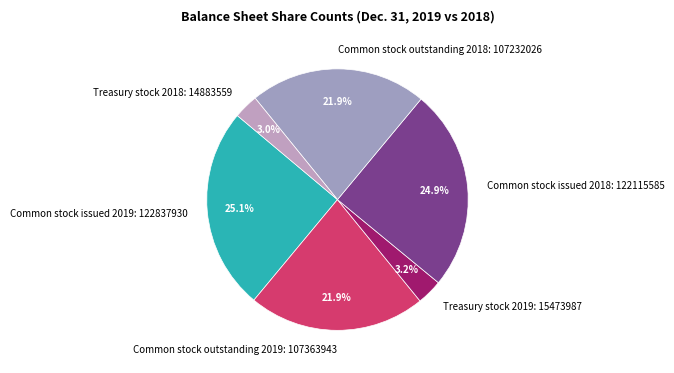

To the nearest percent, what portion does Common stock outstanding 2018: 107232026 represent?

22%